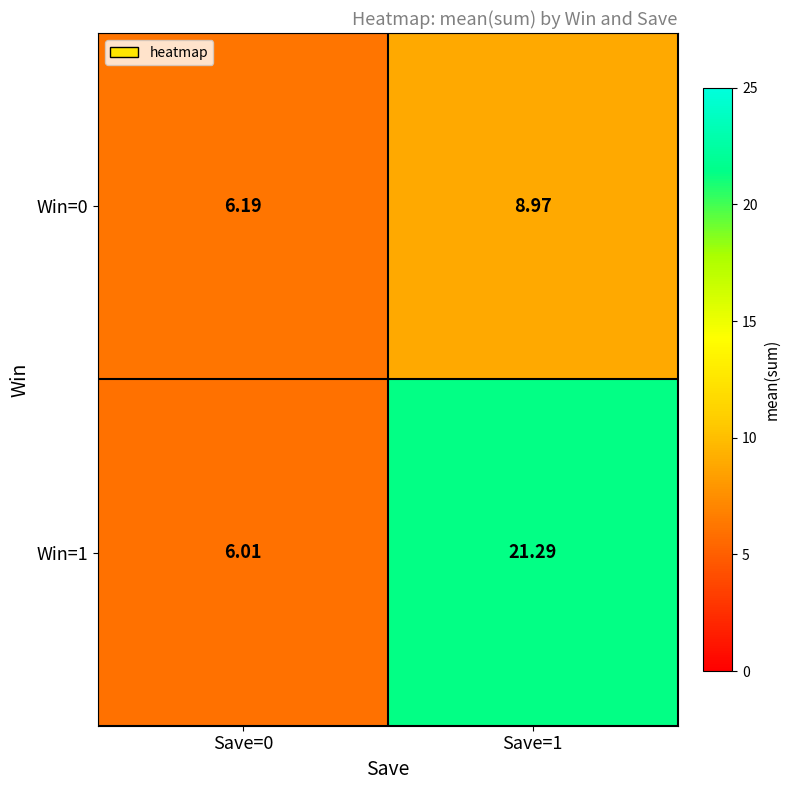

Count the number of categories in the chart.

2